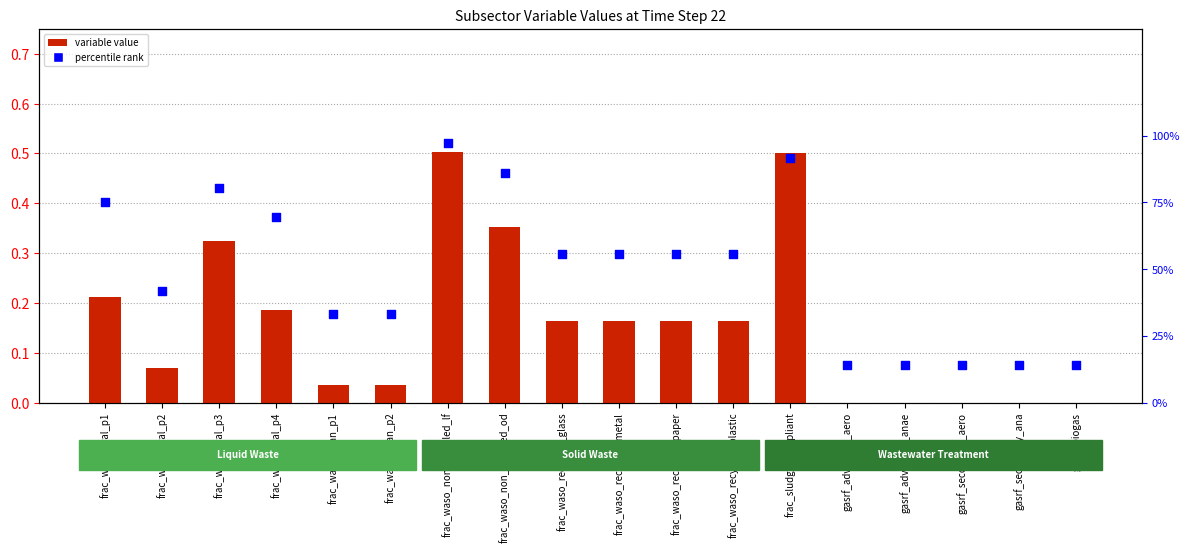

What are all the series names shown in the legend?

variable value, percentile rank